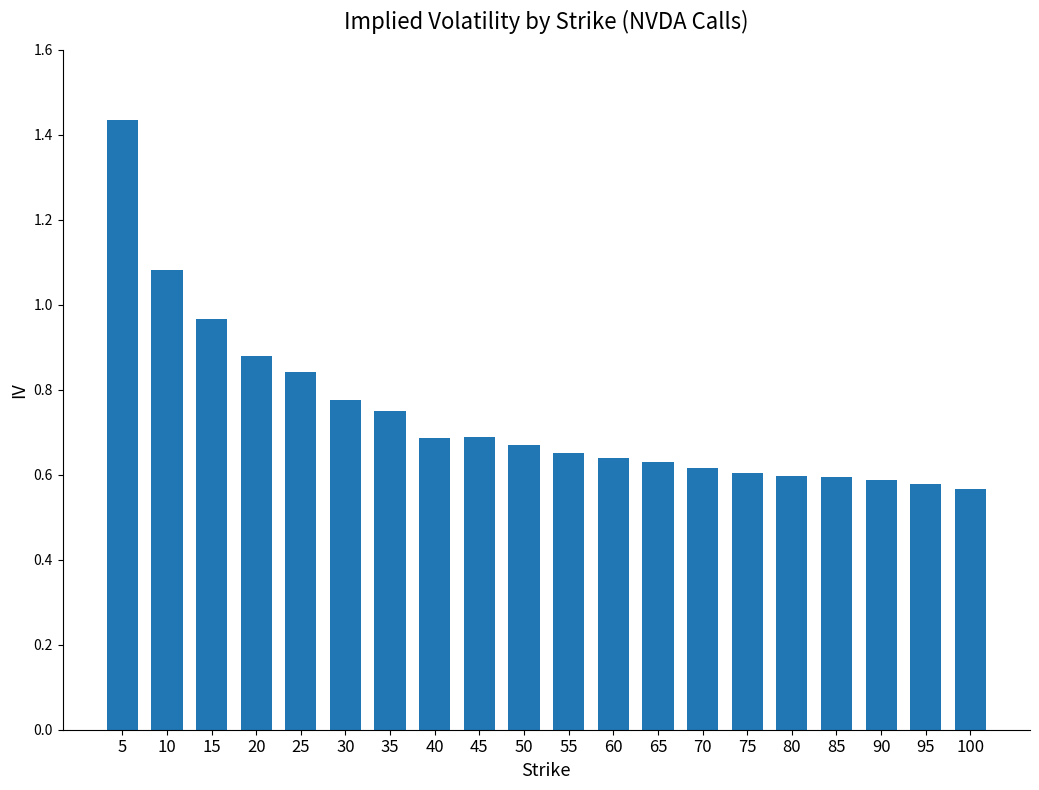

What is the difference between the values at 30 and 10?

0.3